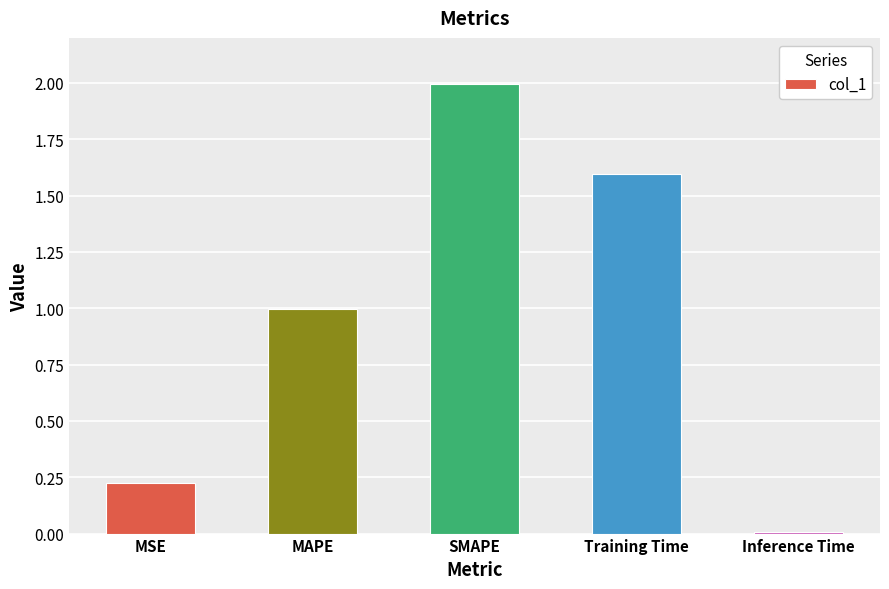

What is the change in value from MSE to Training Time?

+1.4